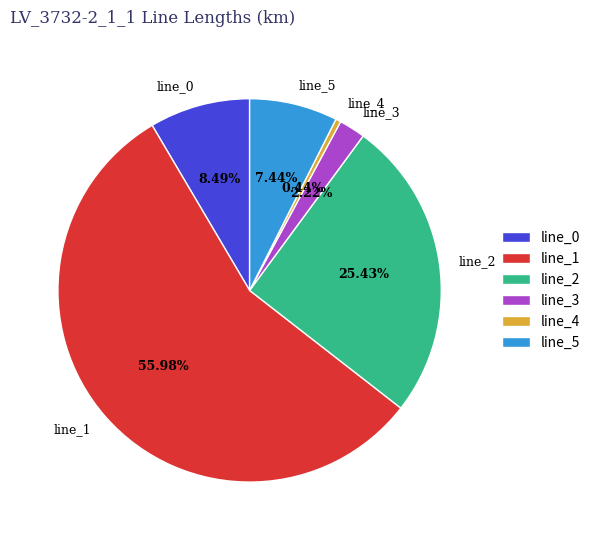

How many slices are in this pie chart?

6